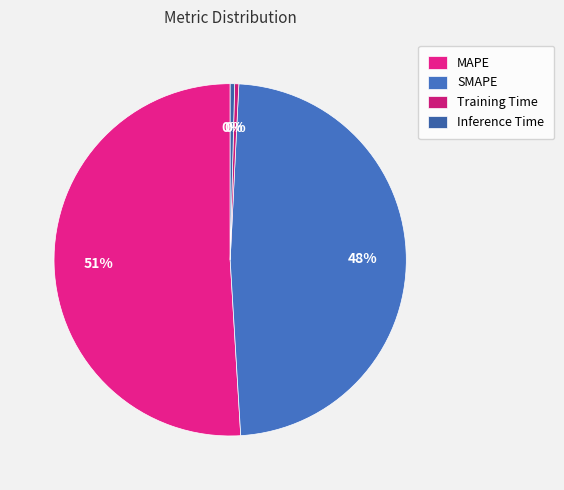

Combined, do Inference Time and MAPE account for over 50%?

Yes